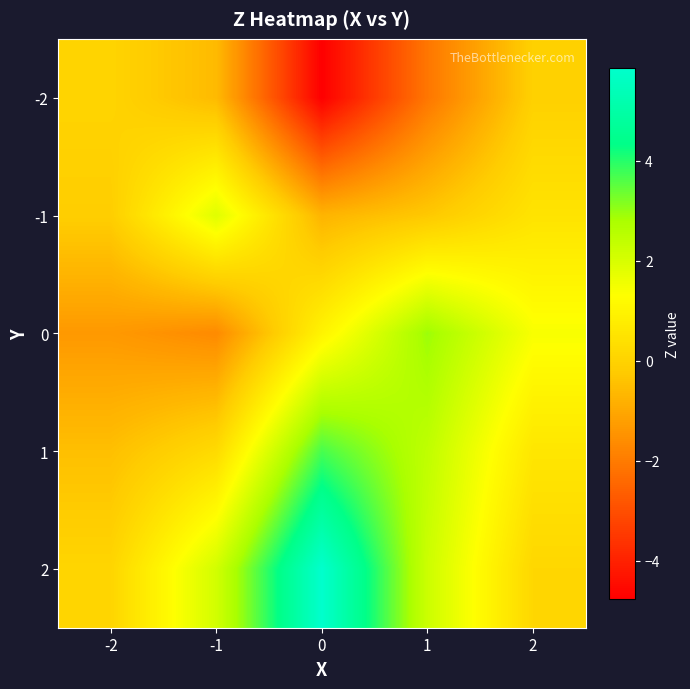

Rank the series by their maximum value, from highest to lowest.

2, 1, 0, -1, -2